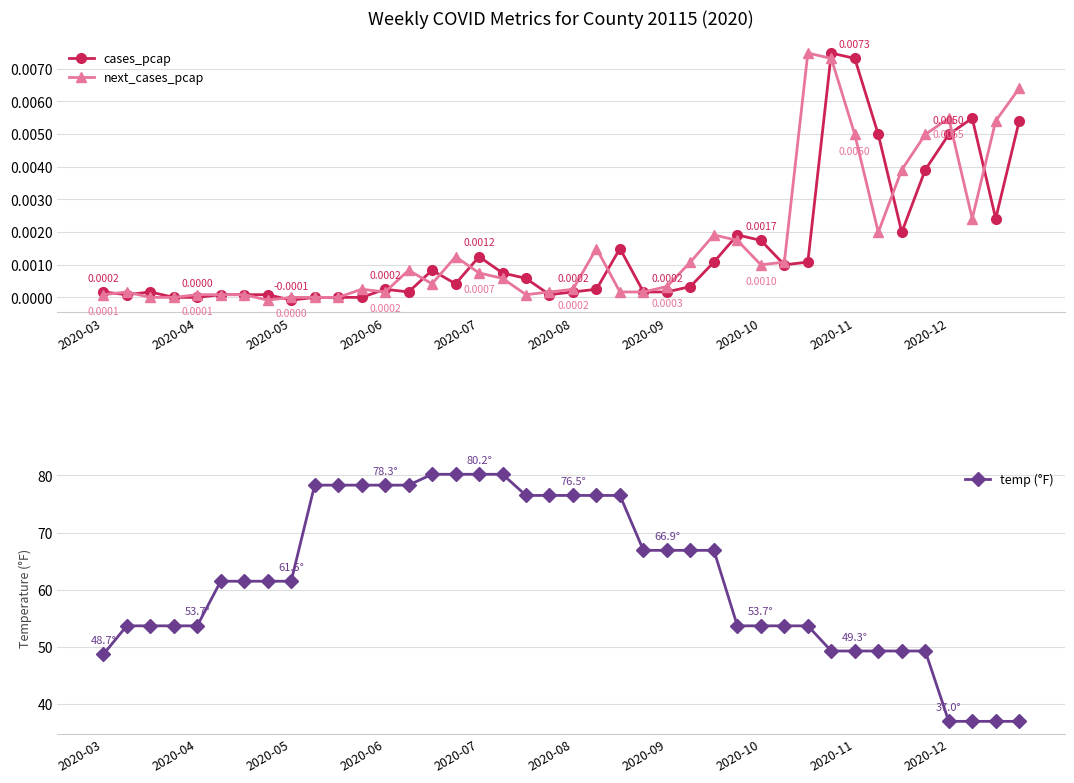

True or false: next_cases_pcap has more than 1 points higher than both neighbors.

True